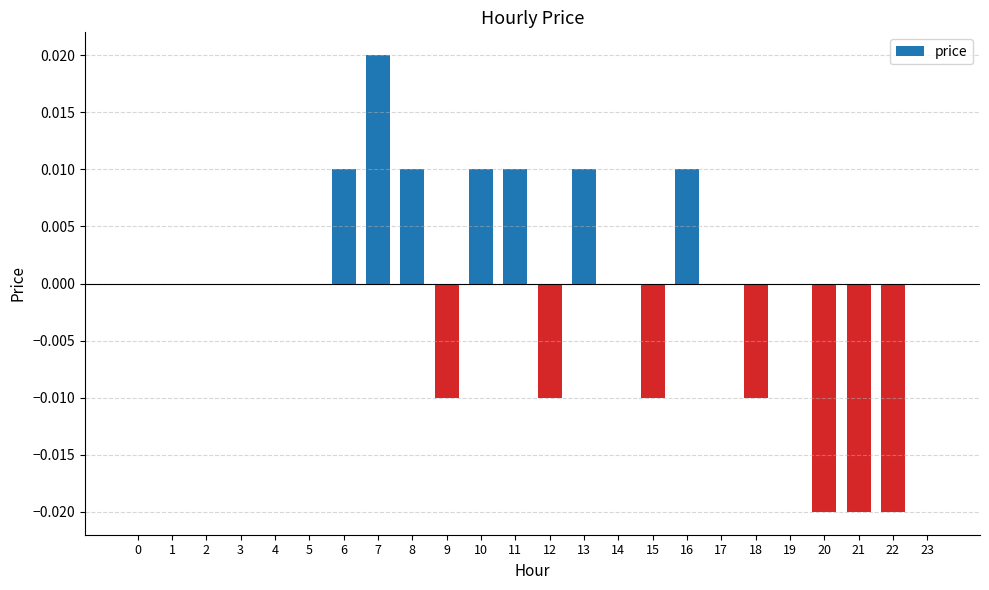

The chart shows a value of 0.0 at 14. True or false?

True